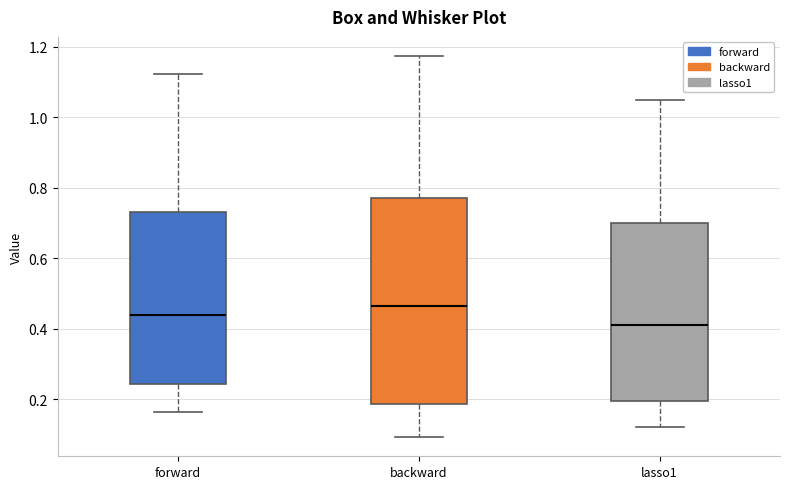

Where is the lower edge of the box for backward on the y-axis? The values are not printed on the chart, so give them approximately, as read against the axis.

0.18